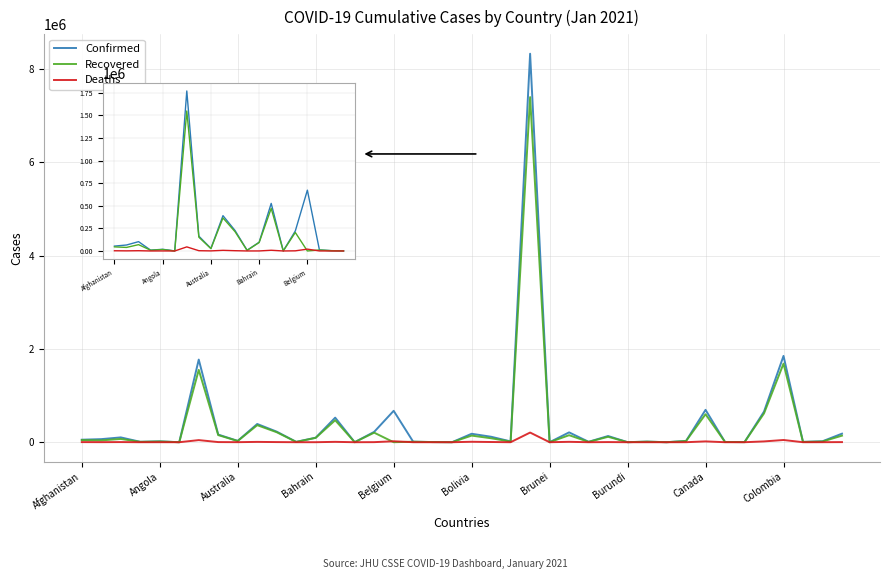

Count the number of categories in the chart.

20